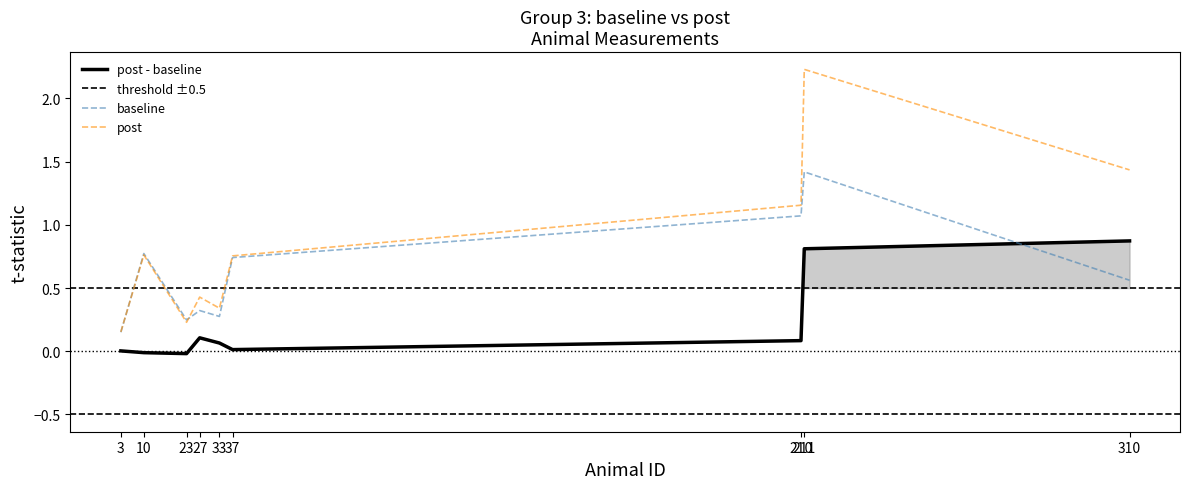

The value of post at 211 is 1.0. True or false?

False